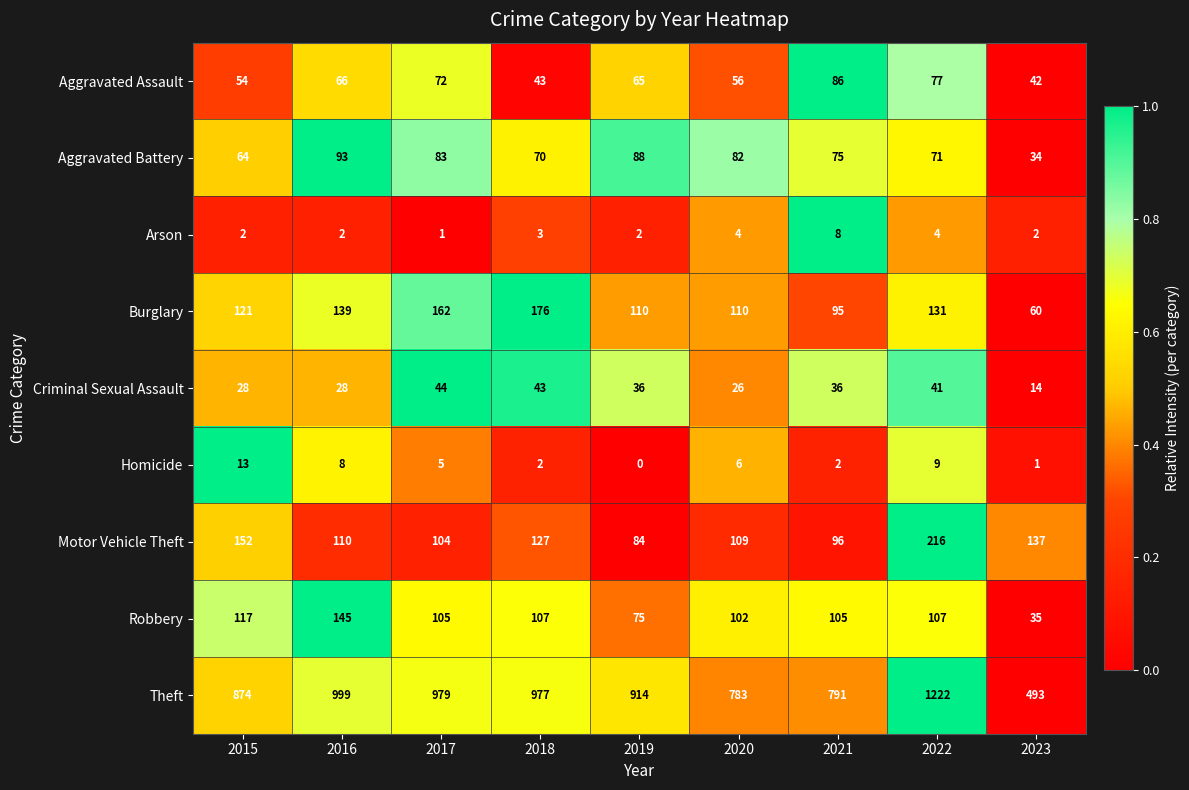

Is it true that Criminal Sexual Assault equals 36 at 2021?

True